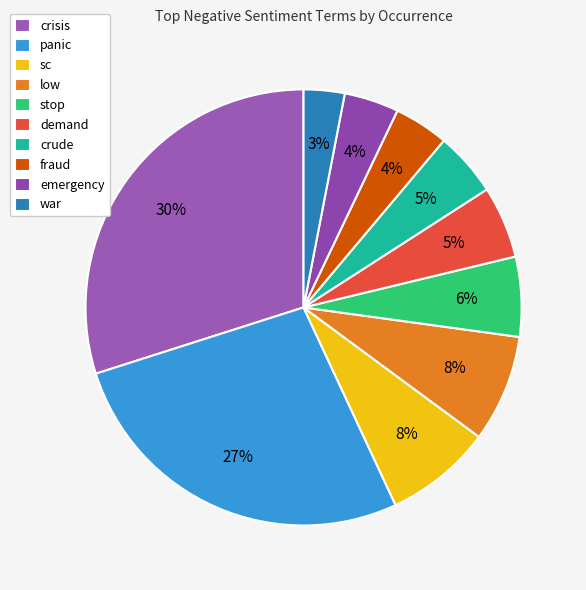

What percentage is the emergency slice, to the nearest percent?

4%